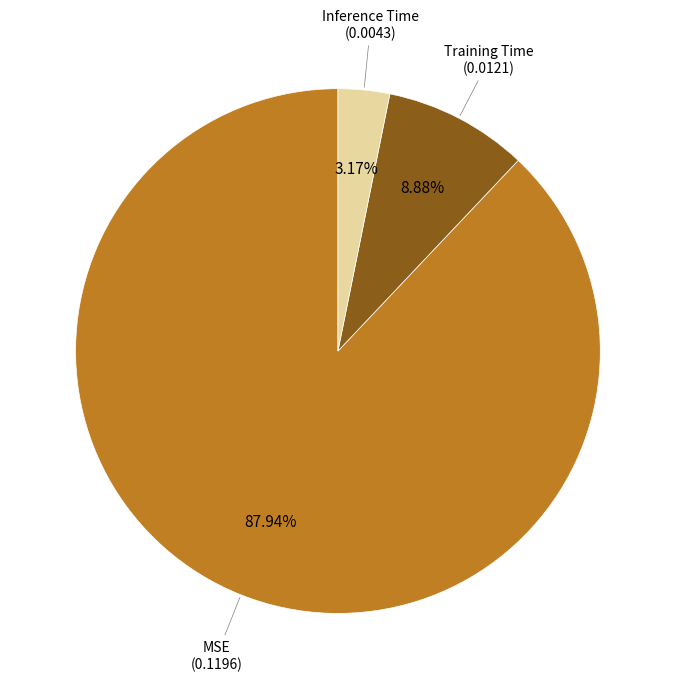

The Inference Time slice represents 3% of the pie. True or false?

True